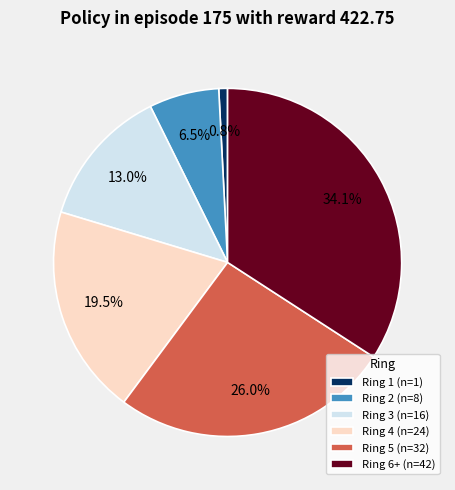

Do Ring 4 (n=24) and Ring 2 (n=8) together represent more than half of the pie?

No